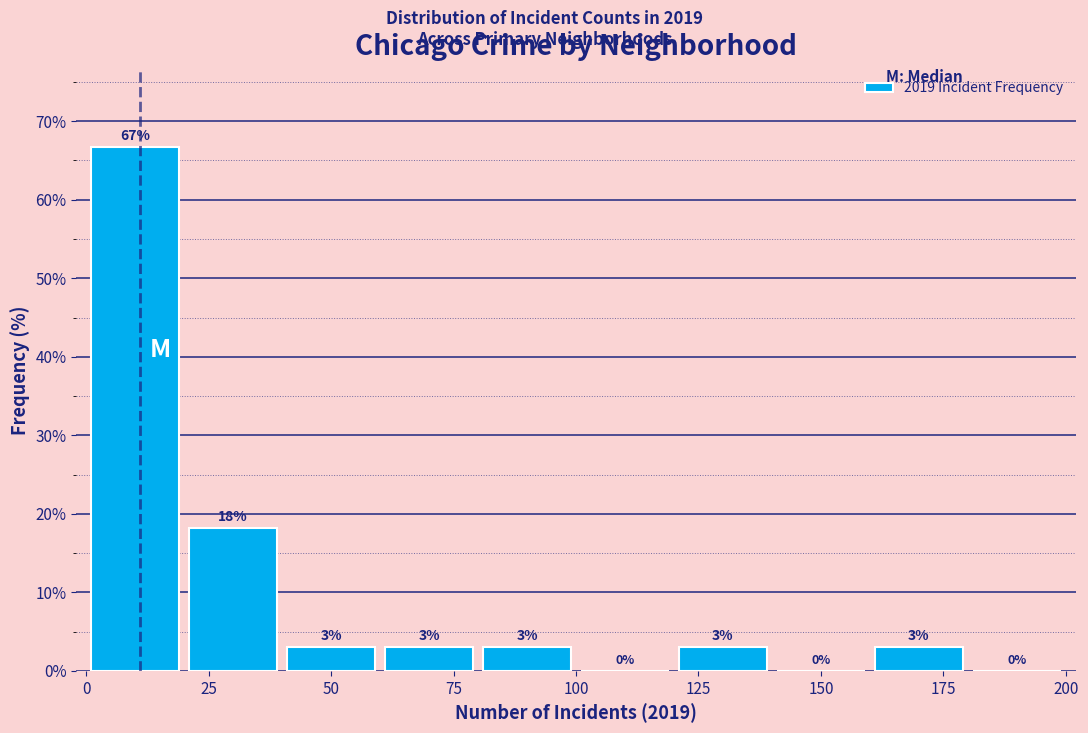

Which range on the x-axis has the tallest bar?

0 to 20